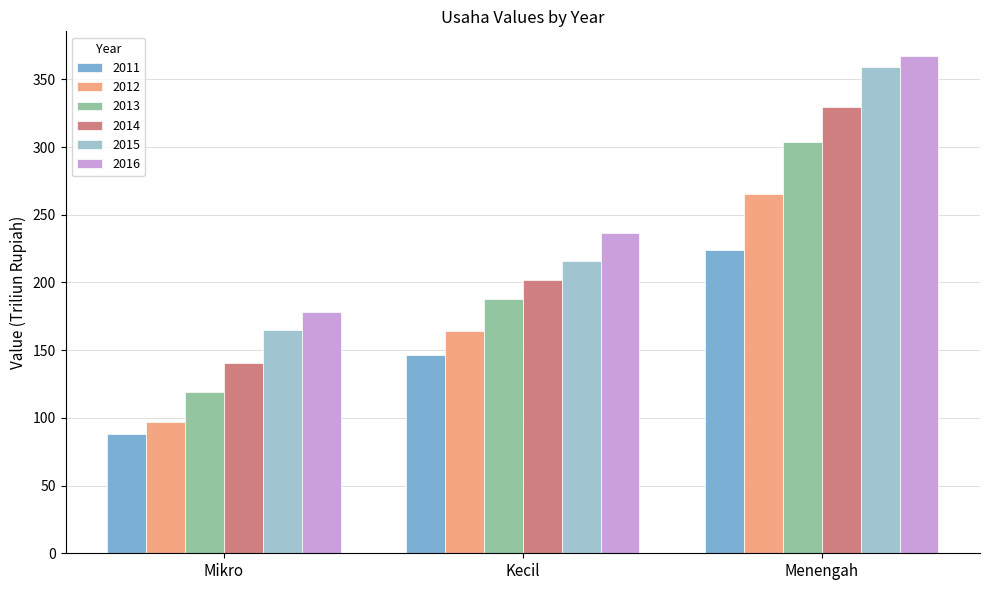

Where is 2016 nearest to the value 272?

Kecil